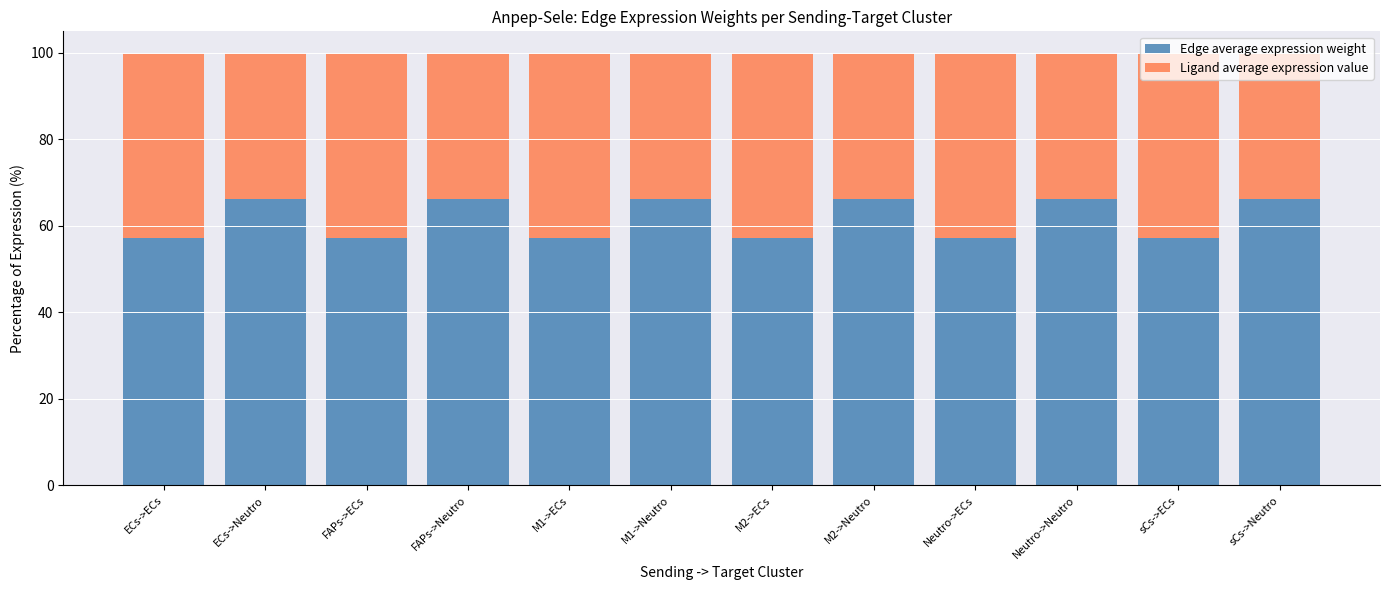

Is it true that Edge average expression weight equals 66.2 at sCs->Neutro?

True